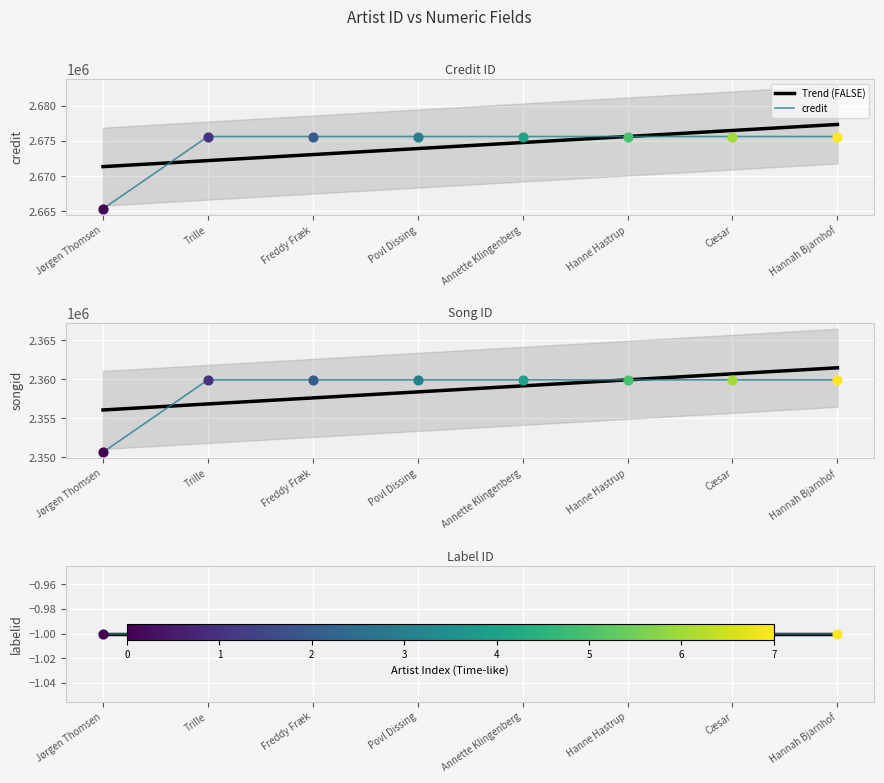

Which series contains the highest Y value?

credit